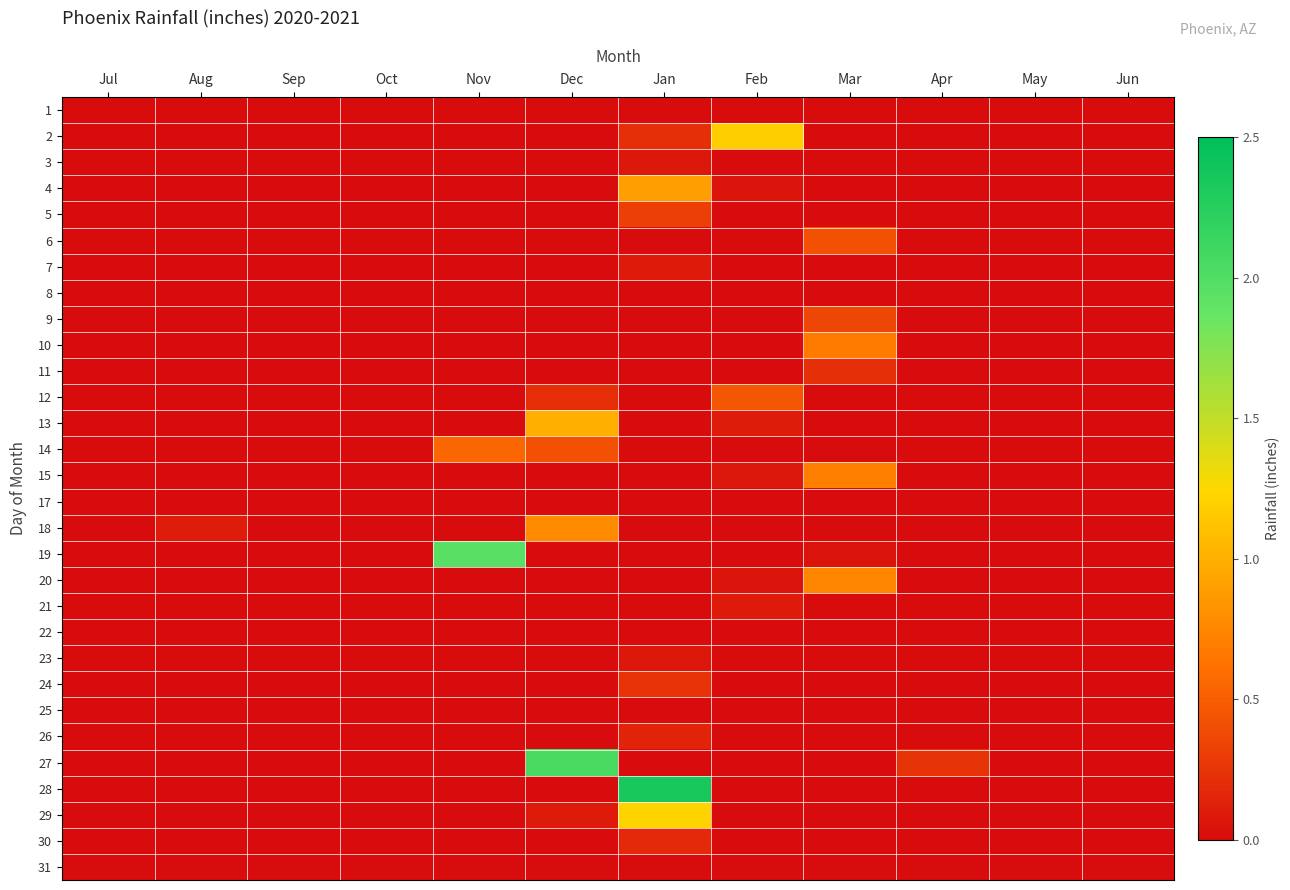

Reading right to left, extract all data points from this chart.

1: Jun=0.0	May=0.0	Apr=0.0	Mar=0.0	Feb=0.0	Jan=0.0	Dec=0.0	Nov=0.0	Oct=0.0	Sep=0.0	Aug=0.0	Jul=0.0
2: Jun=0.0	May=0.0	Apr=0.0	Mar=0.0	Feb=1.2	Jan=0.2	Dec=0.0	Nov=0.0	Oct=0.0	Sep=0.0	Aug=0.0	Jul=0.0
3: Jun=0.0	May=0.0	Apr=0.0	Mar=0.0	Feb=0.0	Jan=0.1	Dec=0.0	Nov=0.0	Oct=0.0	Sep=0.0	Aug=0.0	Jul=0.0
4: Jun=0.0	May=0.0	Apr=0.0	Mar=0.0	Feb=0.1	Jan=0.9	Dec=0.0	Nov=0.0	Oct=0.0	Sep=0.0	Aug=0.0	Jul=0.0
5: Jun=0.0	May=0.0	Apr=0.0	Mar=0.0	Feb=0.0	Jan=0.3	Dec=0.0	Nov=0.0	Oct=0.0	Sep=0.0	Aug=0.0	Jul=0.0
6: Jun=0.0	May=0.0	Apr=0.0	Mar=0.4	Feb=0.0	Jan=0.0	Dec=0.0	Nov=0.0	Oct=0.0	Sep=0.0	Aug=0.0	Jul=0.0
7: Jun=0.0	May=0.0	Apr=0.0	Mar=0.0	Feb=0.0	Jan=0.1	Dec=0.0	Nov=0.0	Oct=0.0	Sep=0.0	Aug=0.0	Jul=0.0
8: Jun=0.0	May=0.0	Apr=0.0	Mar=0.0	Feb=0.0	Jan=0.0	Dec=0.0	Nov=0.0	Oct=0.0	Sep=0.0	Aug=0.0	Jul=0.0
9: Jun=0.0	May=0.0	Apr=0.0	Mar=0.4	Feb=0.0	Jan=0.0	Dec=0.0	Nov=0.0	Oct=0.0	Sep=0.0	Aug=0.0	Jul=0.0
10: Jun=0.0	May=0.0	Apr=0.0	Mar=0.7	Feb=0.0	Jan=0.0	Dec=0.0	Nov=0.0	Oct=0.0	Sep=0.0	Aug=0.0	Jul=0.0
11: Jun=0.0	May=0.0	Apr=0.0	Mar=0.2	Feb=0.0	Jan=0.0	Dec=0.0	Nov=0.0	Oct=0.0	Sep=0.0	Aug=0.0	Jul=0.0
12: Jun=0.0	May=0.0	Apr=0.0	Mar=0.0	Feb=0.5	Jan=0.0	Dec=0.2	Nov=0.0	Oct=0.0	Sep=0.0	Aug=0.0	Jul=0.0
13: Jun=0.0	May=0.0	Apr=0.0	Mar=0.0	Feb=0.1	Jan=0.0	Dec=1.0	Nov=0.0	Oct=0.0	Sep=0.0	Aug=0.0	Jul=0.0
14: Jun=0.0	May=0.0	Apr=0.0	Mar=0.0	Feb=0.0	Jan=0.0	Dec=0.4	Nov=0.6	Oct=0.0	Sep=0.0	Aug=0.0	Jul=0.0
15: Jun=0.0	May=0.0	Apr=0.0	Mar=0.7	Feb=0.1	Jan=0.0	Dec=0.0	Nov=0.0	Oct=0.0	Sep=0.0	Aug=0.0	Jul=0.0
17: Jun=0.0	May=0.0	Apr=0.0	Mar=0.0	Feb=0.0	Jan=0.0	Dec=0.0	Nov=0.0	Oct=0.0	Sep=0.0	Aug=0.0	Jul=0.0
18: Jun=0.0	May=0.0	Apr=0.0	Mar=0.0	Feb=0.0	Jan=0.0	Dec=0.8	Nov=0.0	Oct=0.0	Sep=0.0	Aug=0.1	Jul=0.0
19: Jun=0.0	May=0.0	Apr=0.0	Mar=0.1	Feb=0.0	Jan=0.0	Dec=0.0	Nov=1.9	Oct=0.0	Sep=0.0	Aug=0.0	Jul=0.0
20: Jun=0.0	May=0.0	Apr=0.0	Mar=0.8	Feb=0.1	Jan=0.0	Dec=0.0	Nov=0.0	Oct=0.0	Sep=0.0	Aug=0.0	Jul=0.0
21: Jun=0.0	May=0.0	Apr=0.0	Mar=0.0	Feb=0.1	Jan=0.0	Dec=0.0	Nov=0.0	Oct=0.0	Sep=0.0	Aug=0.0	Jul=0.0
22: Jun=0.0	May=0.0	Apr=0.0	Mar=0.0	Feb=0.0	Jan=0.0	Dec=0.0	Nov=0.0	Oct=0.0	Sep=0.0	Aug=0.0	Jul=0.0
23: Jun=0.0	May=0.0	Apr=0.0	Mar=0.0	Feb=0.0	Jan=0.1	Dec=0.0	Nov=0.0	Oct=0.0	Sep=0.0	Aug=0.0	Jul=0.0
24: Jun=0.0	May=0.0	Apr=0.0	Mar=0.0	Feb=0.0	Jan=0.2	Dec=0.0	Nov=0.0	Oct=0.0	Sep=0.0	Aug=0.0	Jul=0.0
25: Jun=0.0	May=0.0	Apr=0.0	Mar=0.0	Feb=0.0	Jan=0.0	Dec=0.0	Nov=0.0	Oct=0.0	Sep=0.0	Aug=0.0	Jul=0.0
26: Jun=0.0	May=0.0	Apr=0.0	Mar=0.0	Feb=0.0	Jan=0.1	Dec=0.0	Nov=0.0	Oct=0.0	Sep=0.0	Aug=0.0	Jul=0.0
27: Jun=0.0	May=0.0	Apr=0.2	Mar=0.0	Feb=0.0	Jan=0.0	Dec=2.0	Nov=0.0	Oct=0.0	Sep=0.0	Aug=0.0	Jul=0.0
28: Jun=0.0	May=0.0	Apr=0.0	Mar=0.0	Feb=0.0	Jan=2.3	Dec=0.0	Nov=0.0	Oct=0.0	Sep=0.0	Aug=0.0	Jul=0.0
29: Jun=0.0	May=0.0	Apr=0.0	Mar=0.0	Feb=0.0	Jan=1.2	Dec=0.1	Nov=0.0	Oct=0.0	Sep=0.0	Aug=0.0	Jul=0.0
30: Jun=0.0	May=0.0	Apr=0.0	Mar=0.0	Feb=0.0	Jan=0.2	Dec=0.0	Nov=0.0	Oct=0.0	Sep=0.0	Aug=0.0	Jul=0.0
31: Jun=0.0	May=0.0	Apr=0.0	Mar=0.0	Feb=0.0	Jan=0.0	Dec=0.0	Nov=0.0	Oct=0.0	Sep=0.0	Aug=0.0	Jul=0.0